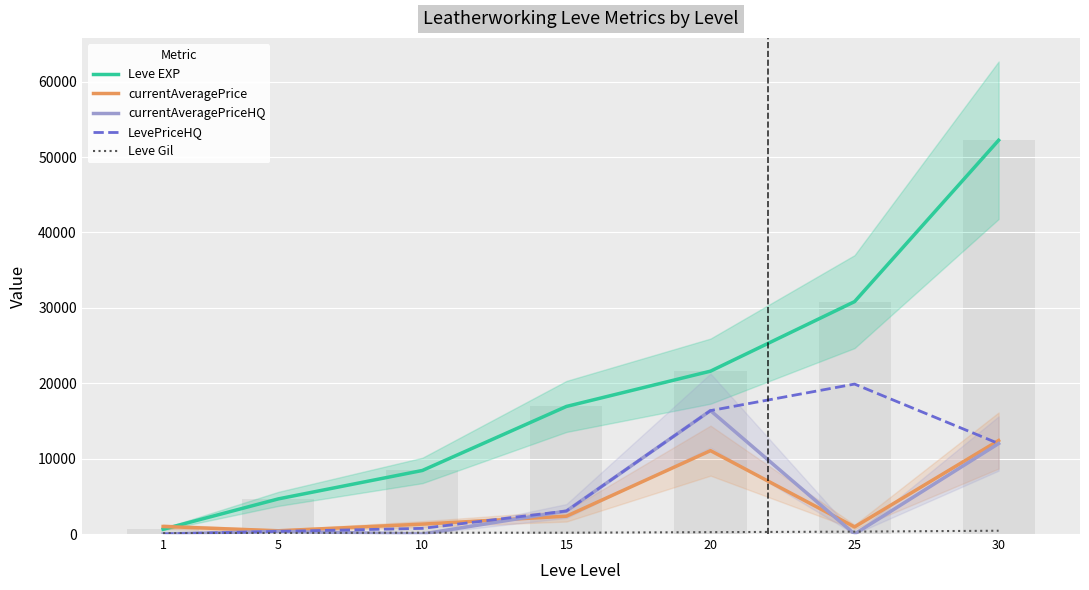

How many groups of bars are there?

7